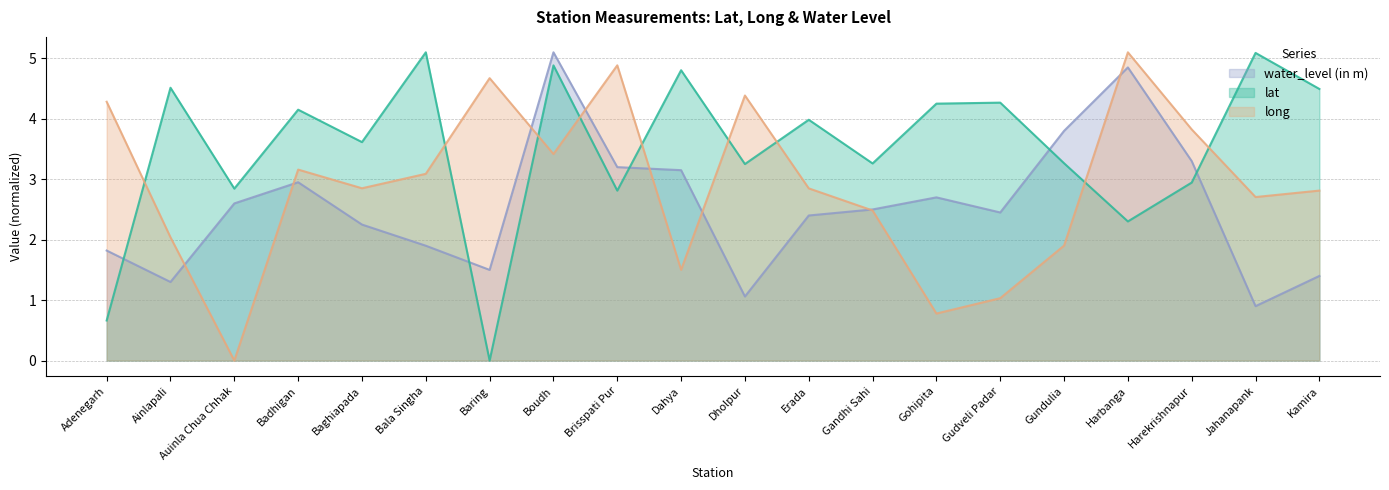

Which series changed the most between Auinla Chua Chhak and Dahya?

lat